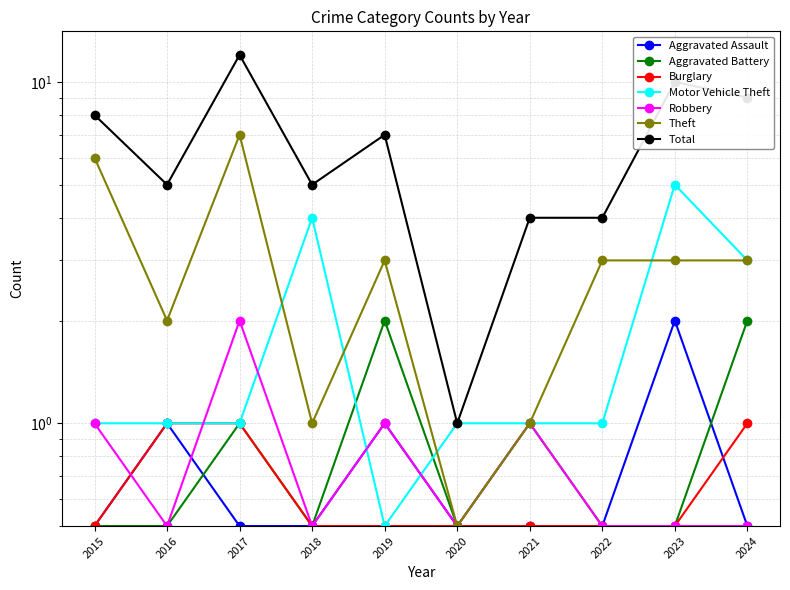

What is the value of the Aggravated Assault point at the 4th from the left?

0.5